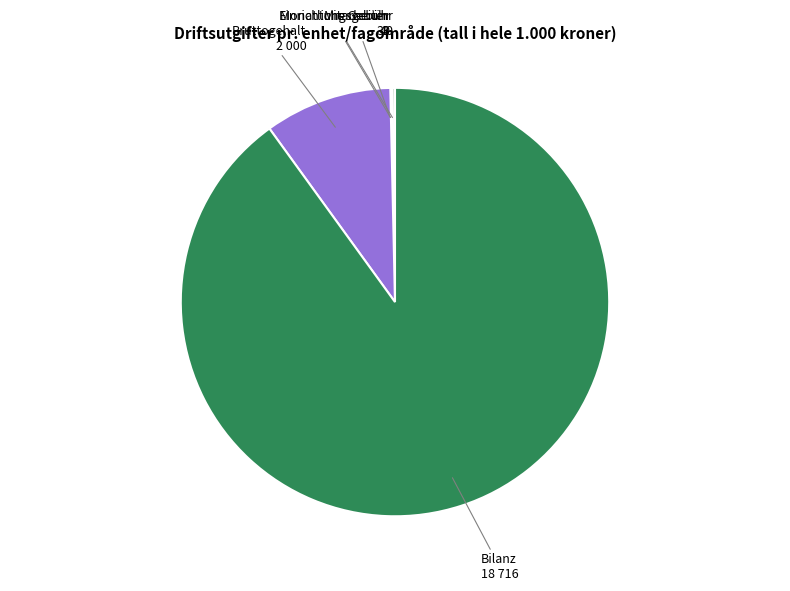

Which category has the biggest portion of the pie?

Bilanz